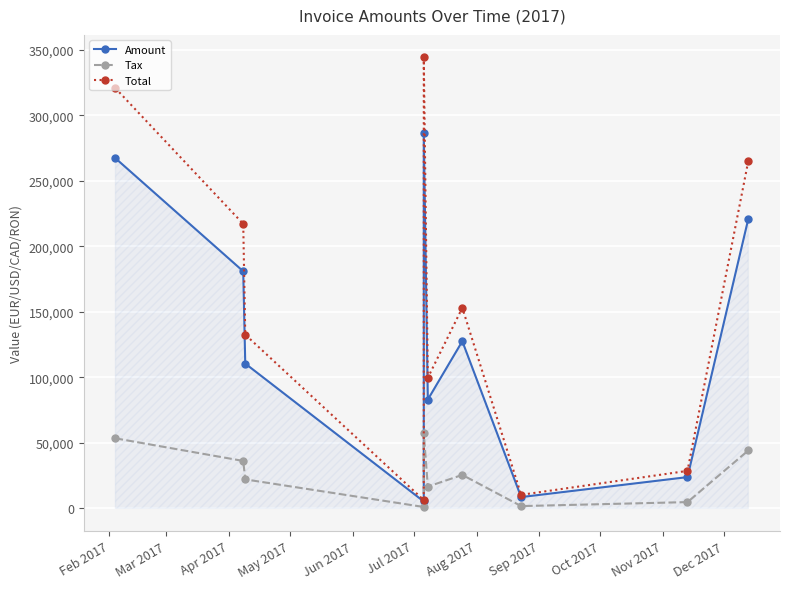

At which label does Amount first exceed 127506?

Feb 2017